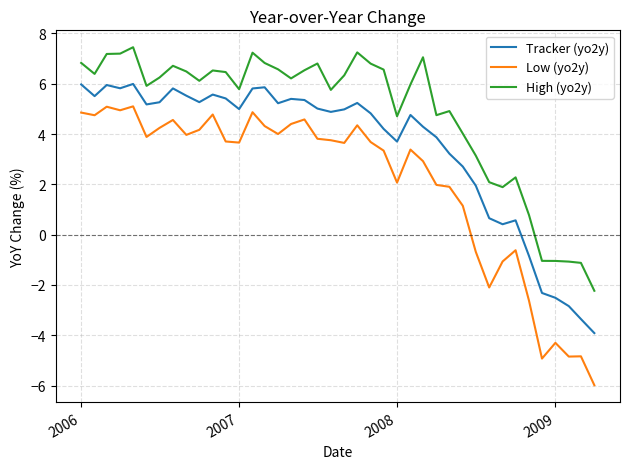

Which series has the largest total across all categories?

High (yo2y)